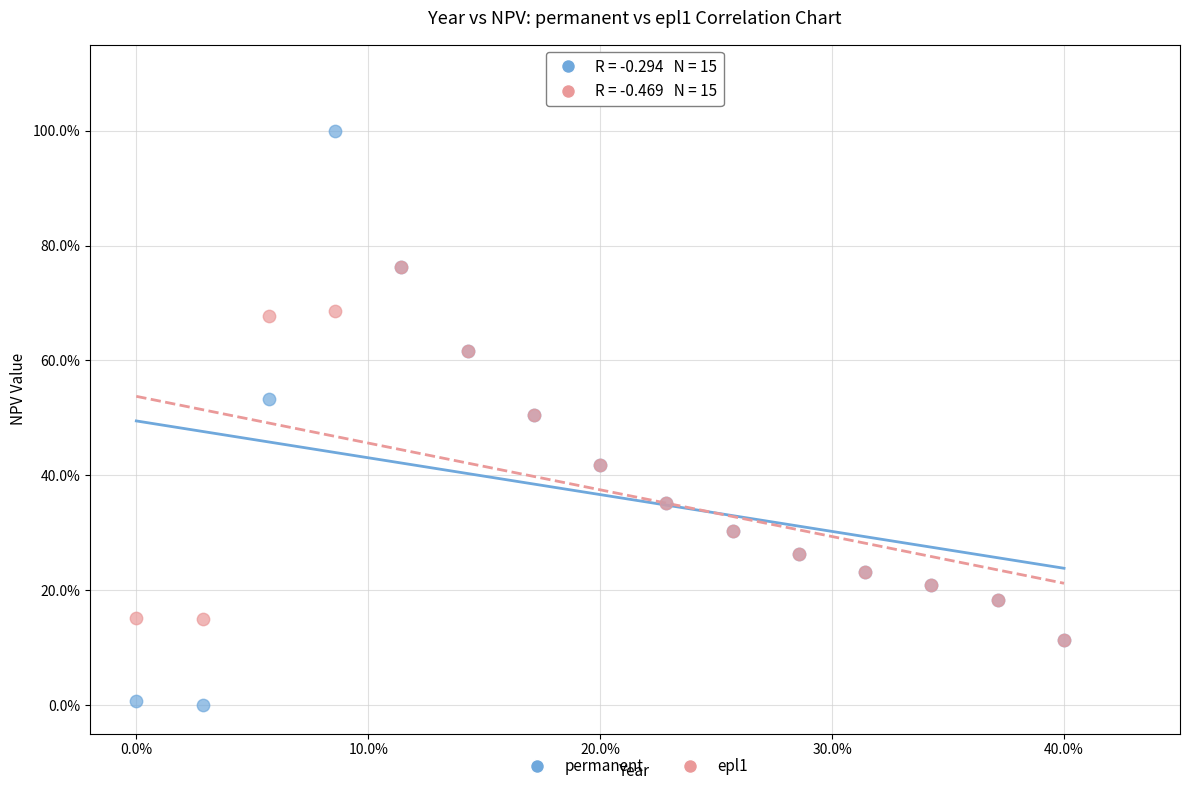

Which series contains the highest Y value?

permanent